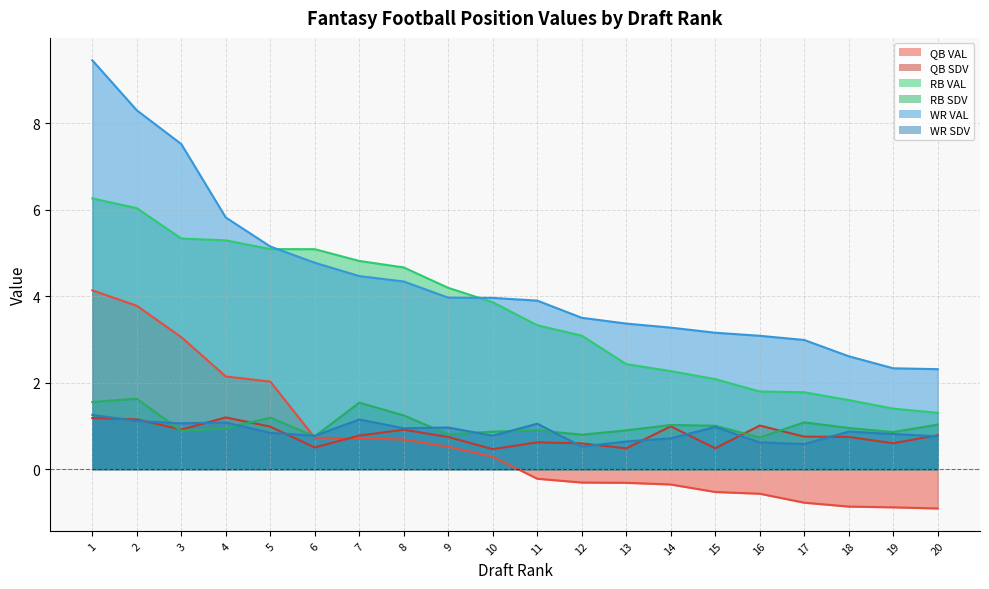

At which label does RB SDV reach its minimum?

16